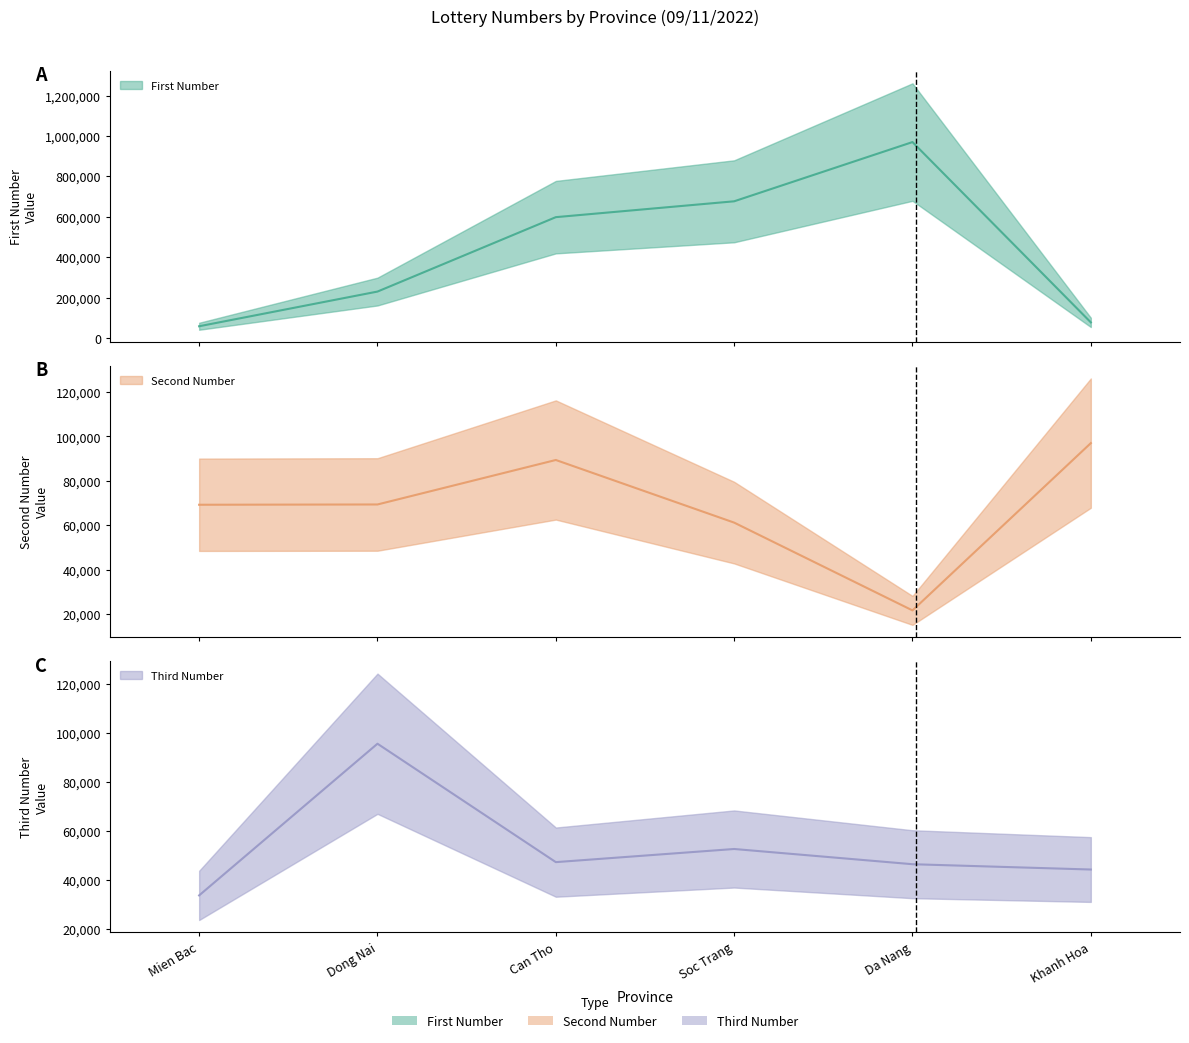

What is the spread (max minus min) of values at Da Nang?

947987